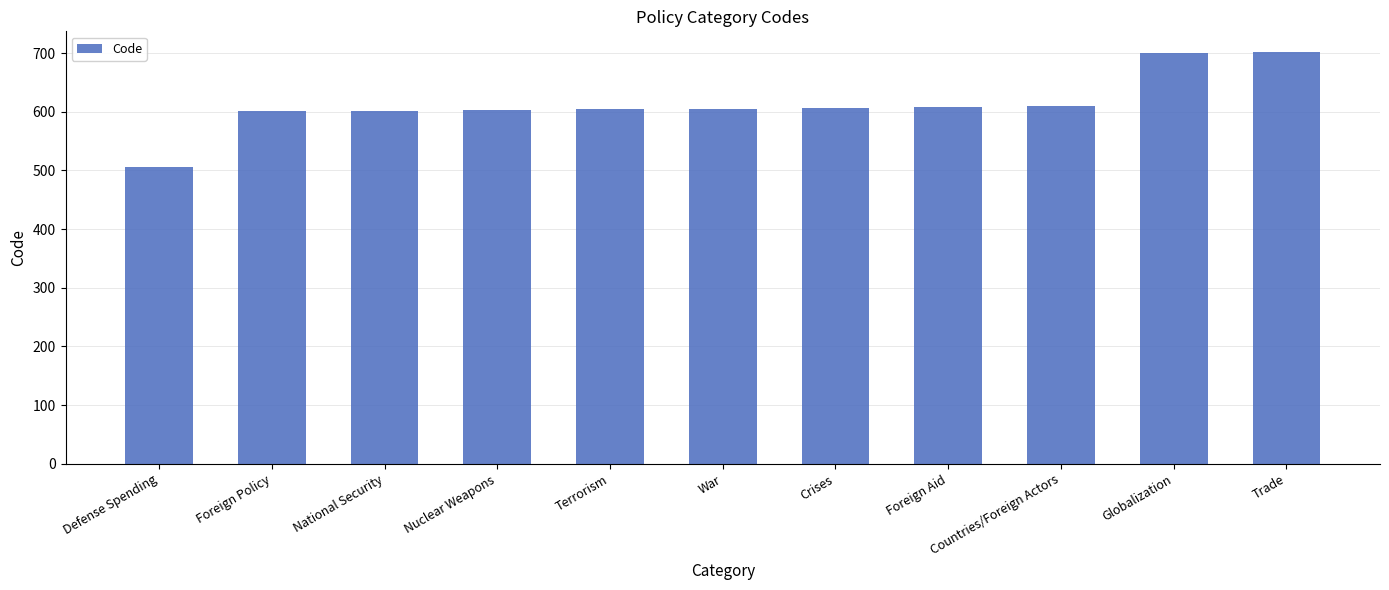

What is the approximate value at War, to the nearest 50?

600